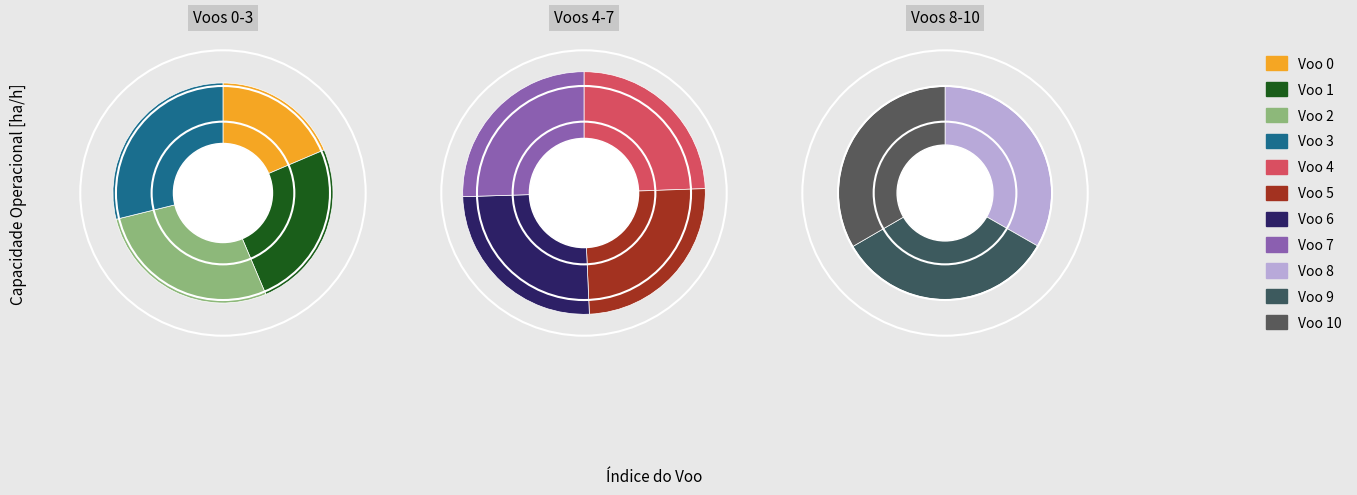

Is 3 the majority of the pie?

No